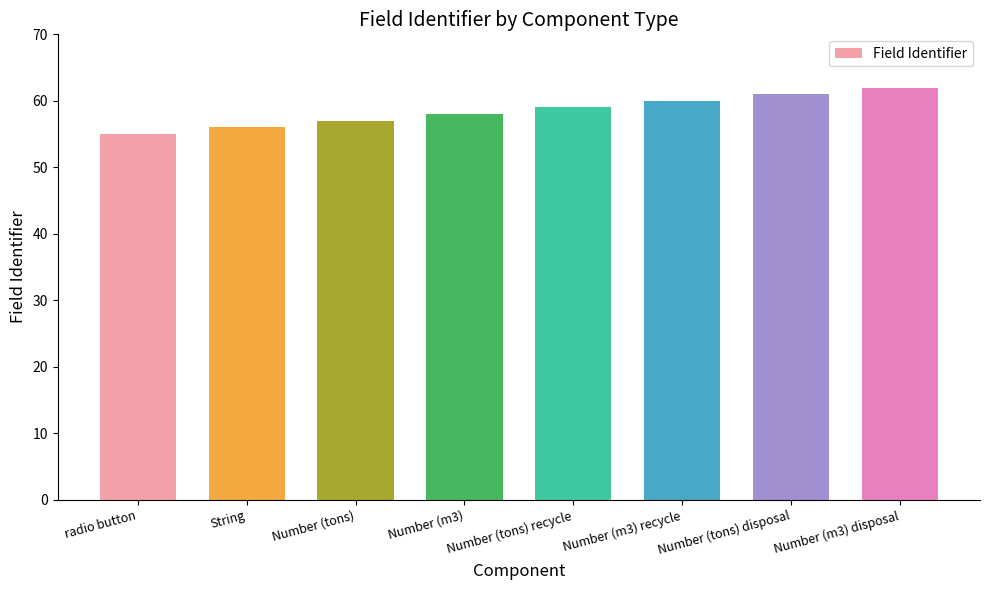

List the labels in order of value, smallest first.

radio button, String, Number (tons), Number (m3), Number (tons) recycle, Number (m3) recycle, Number (tons) disposal, Number (m3) disposal